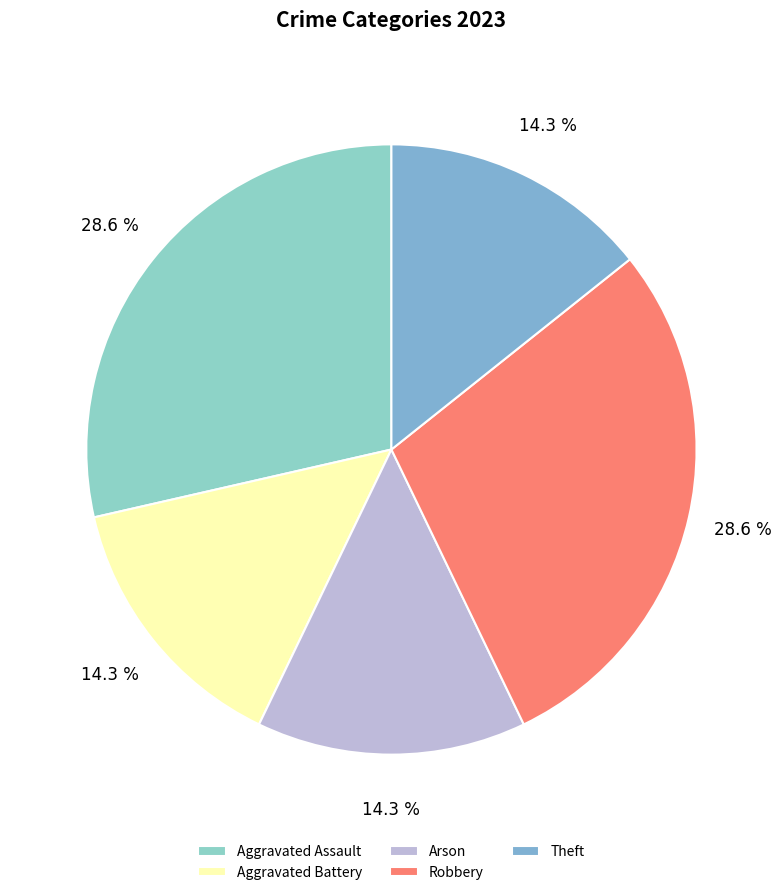

How many segments does this pie chart have?

5